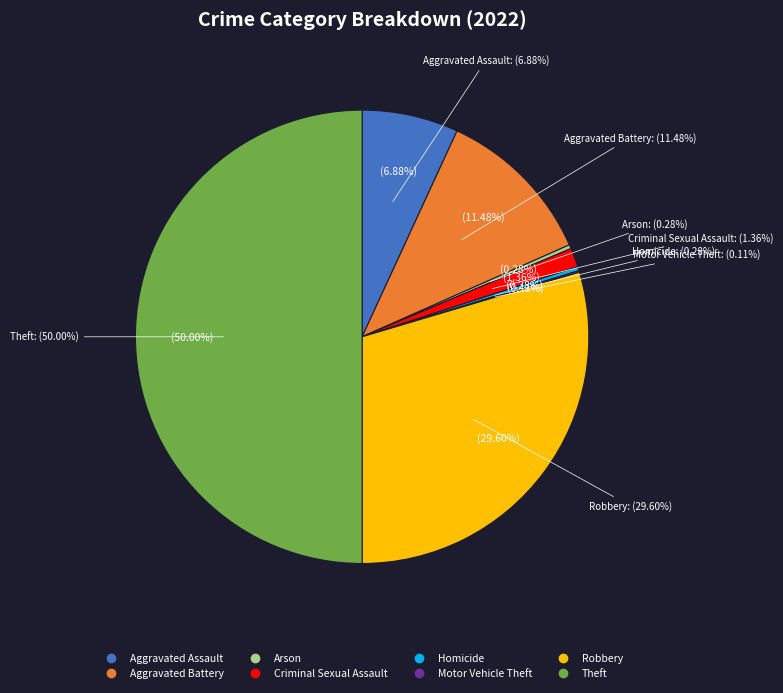

Which slice is the largest?

Theft